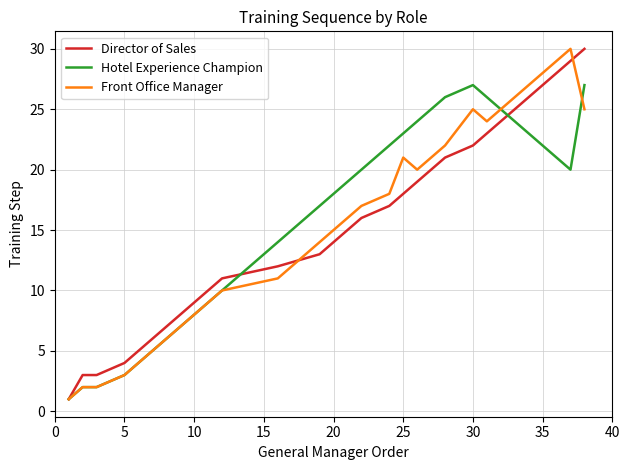

After their last crossing, which series has the higher values: Director of Sales or Hotel Experience Champion?

Director of Sales